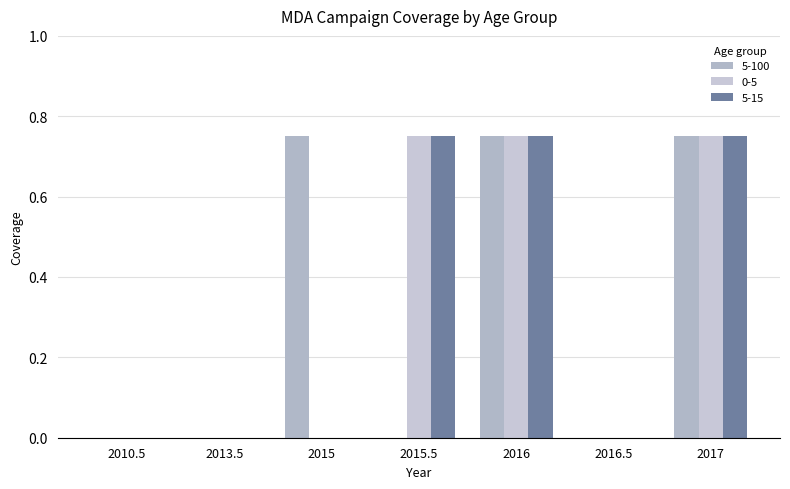

Is it true that 0-5 equals 0.0 at 2013.5?

True